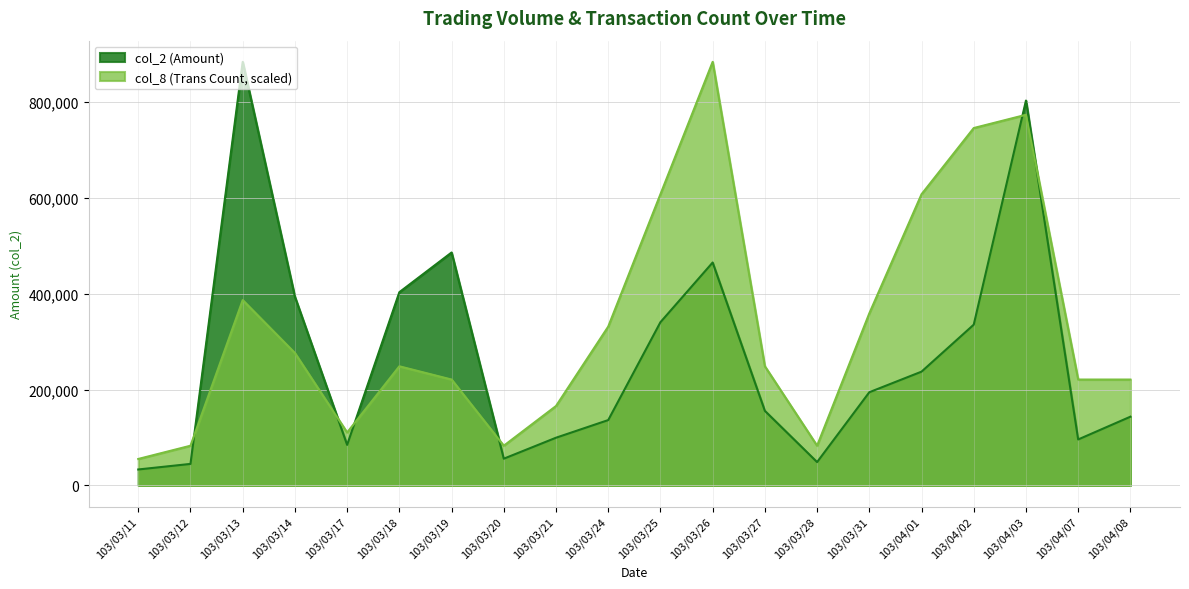

What is the difference between the highest and lowest values at 103/03/19?

265037.5